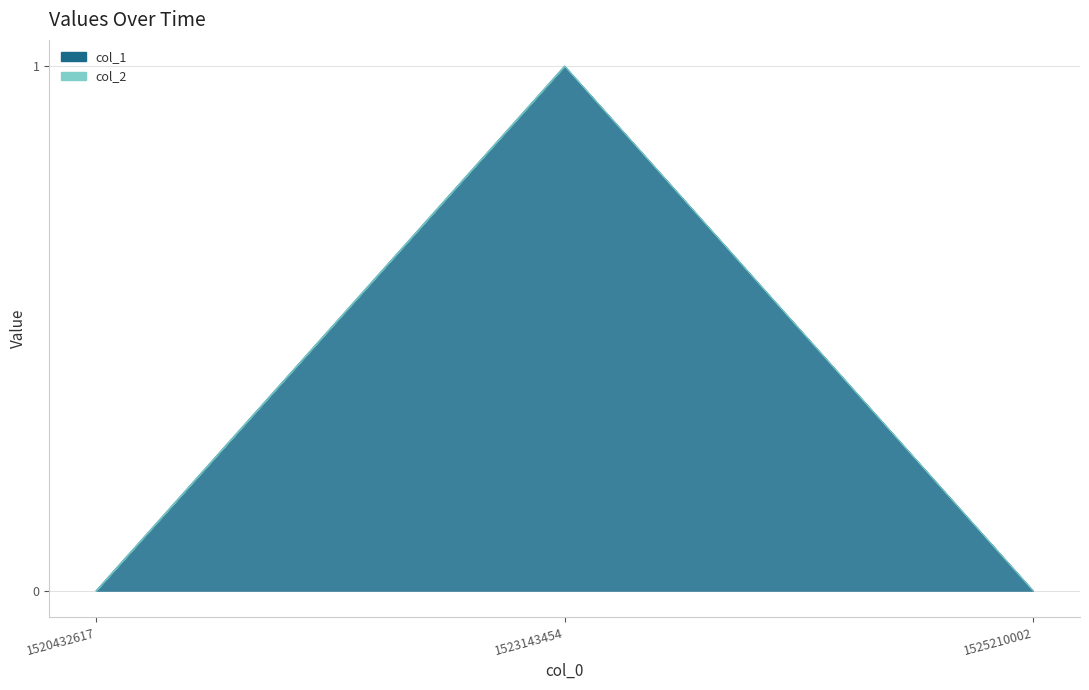

What is the difference between the values at 1520432617 and 1523143454?

1